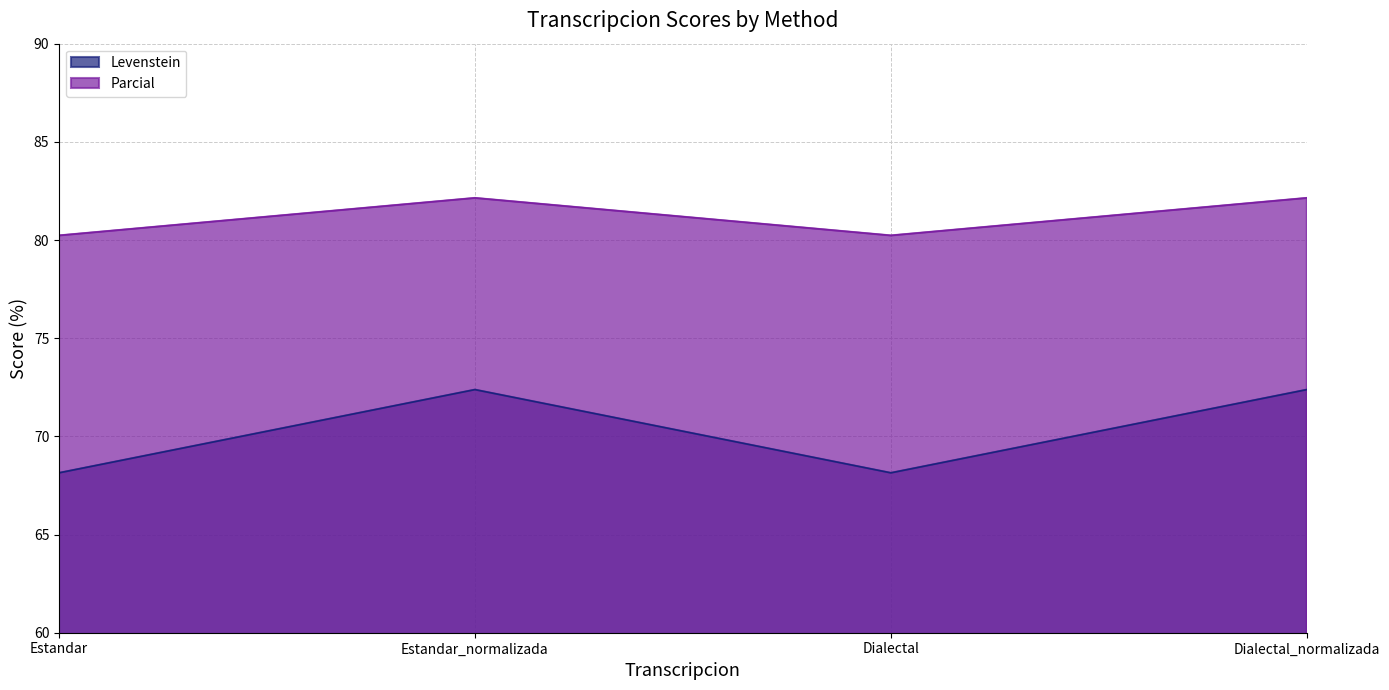

Reading left to right, list all the values displayed in this chart.

Levenstein: Estandar=68.1	Estandar_normalizada=72.4	Dialectal=68.1	Dialectal_normalizada=72.4
Parcial: Estandar=80.2	Estandar_normalizada=82.1	Dialectal=80.2	Dialectal_normalizada=82.1